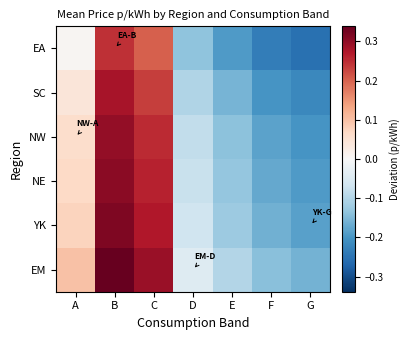

What is the minimum value shown in the chart?

-0.3